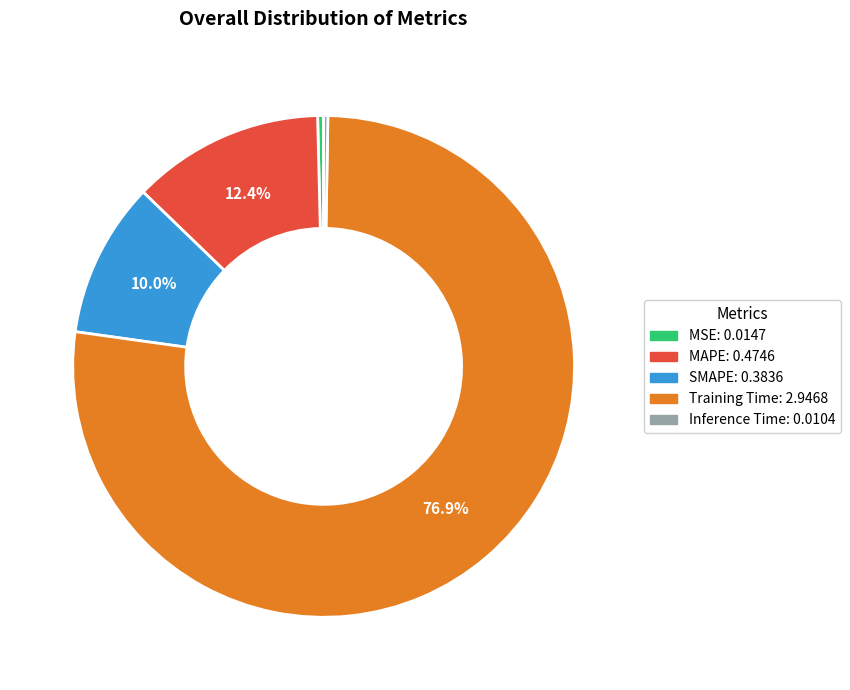

To the nearest percent, what portion does Training Time represent?

77%